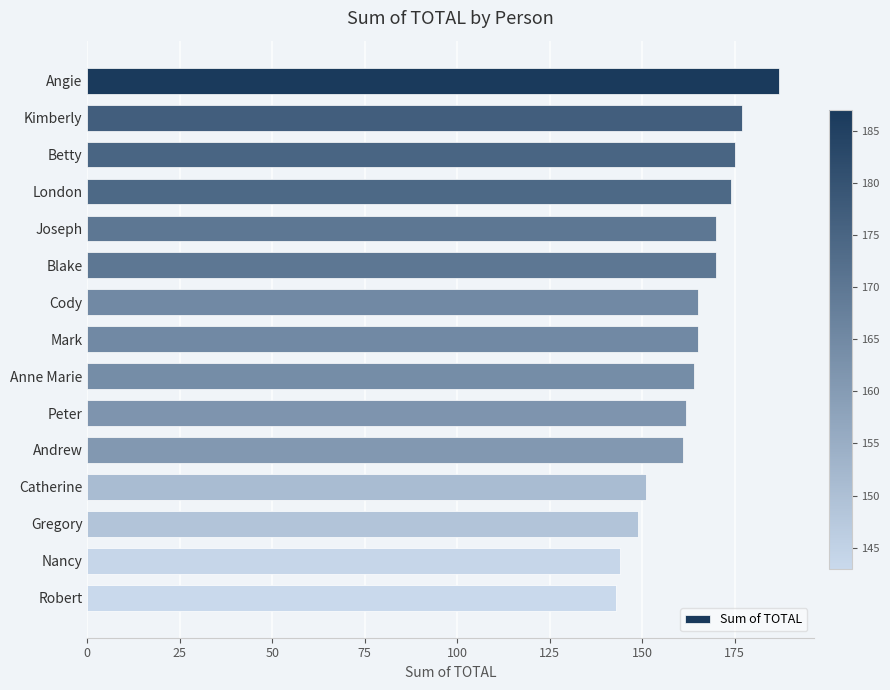

What is the label of the 5th bar from the top?

Joseph